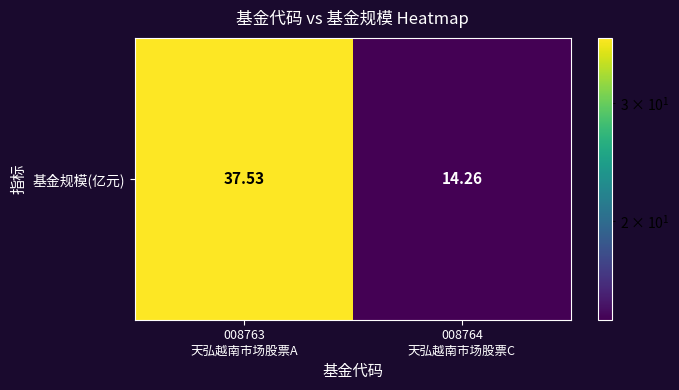

How many values are below 37?

1